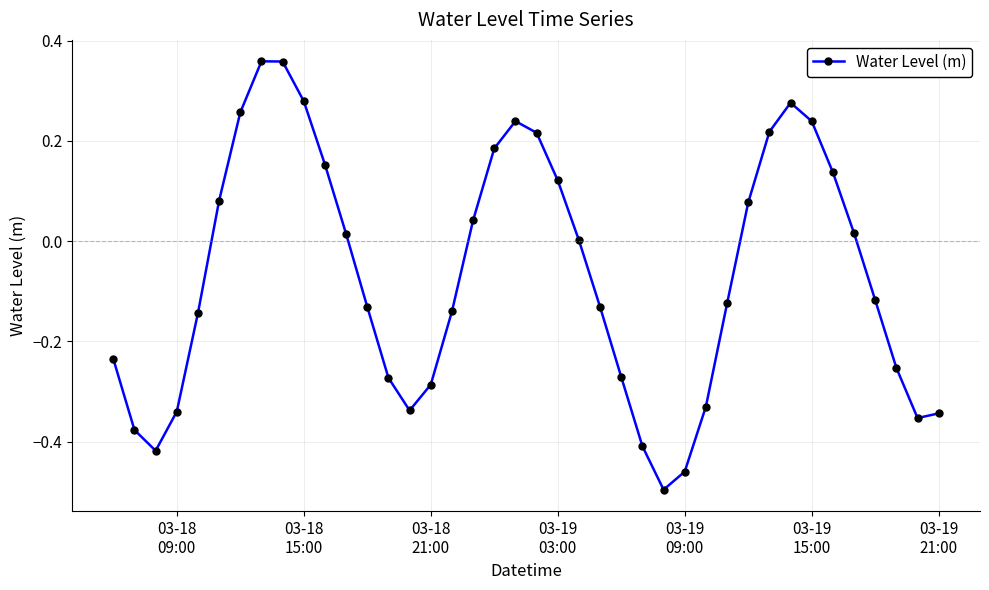

How many interior local valleys (lower than both neighbors) does the data have?

4